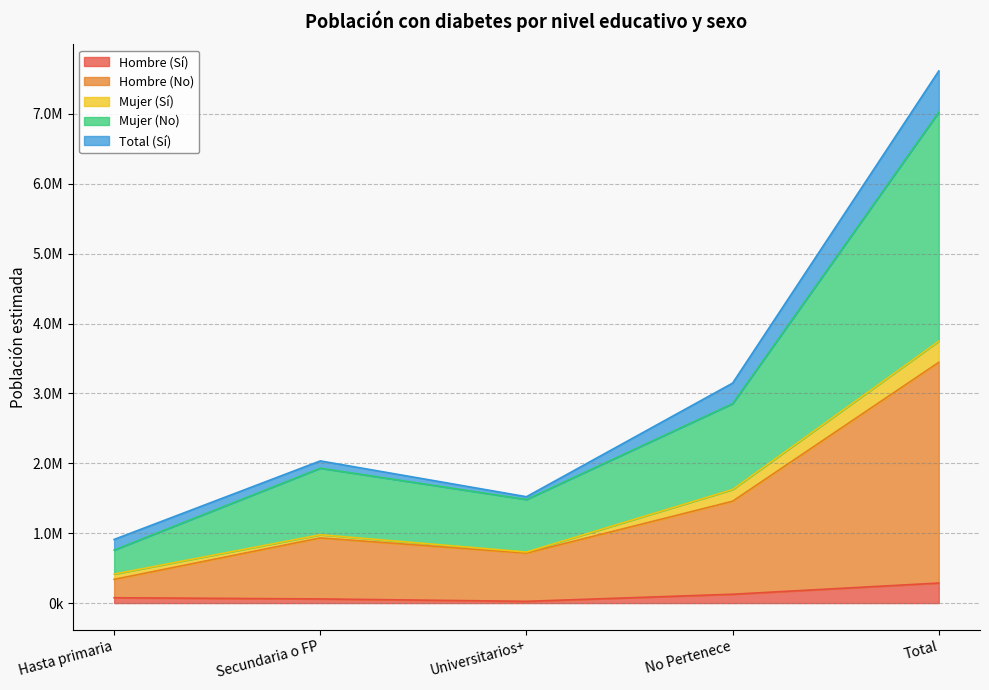

At which category does the chart reach its minimum across all series?

Universitarios+